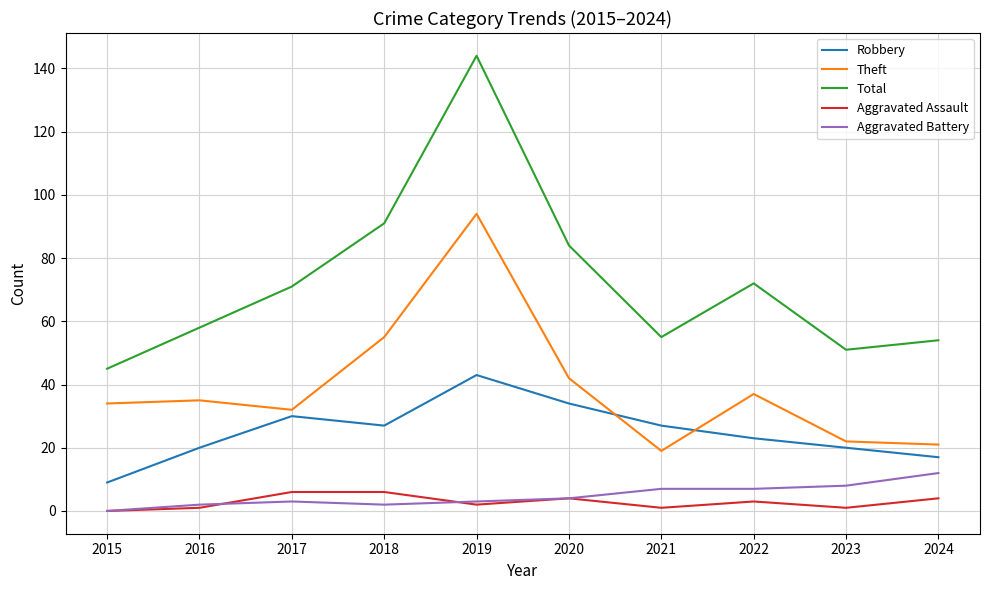

How many lines are shown in the chart?

5